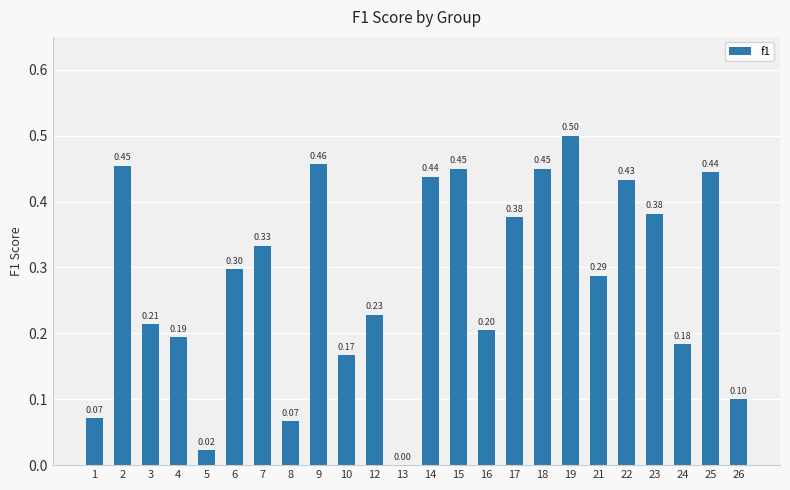

What is the sum of all values?

6.8